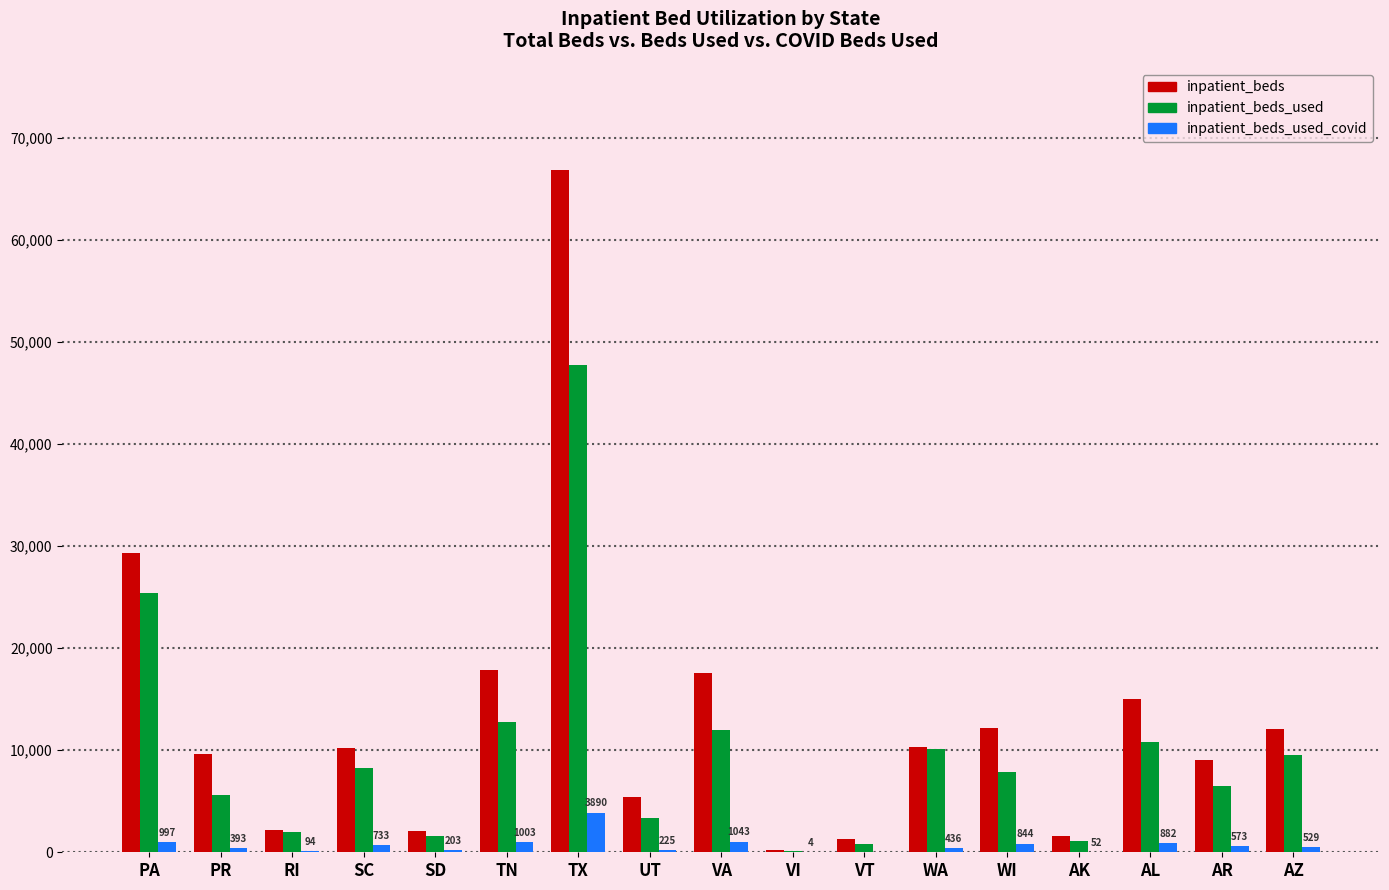

The value of inpatient_beds_used at SC is 3548. True or false?

False